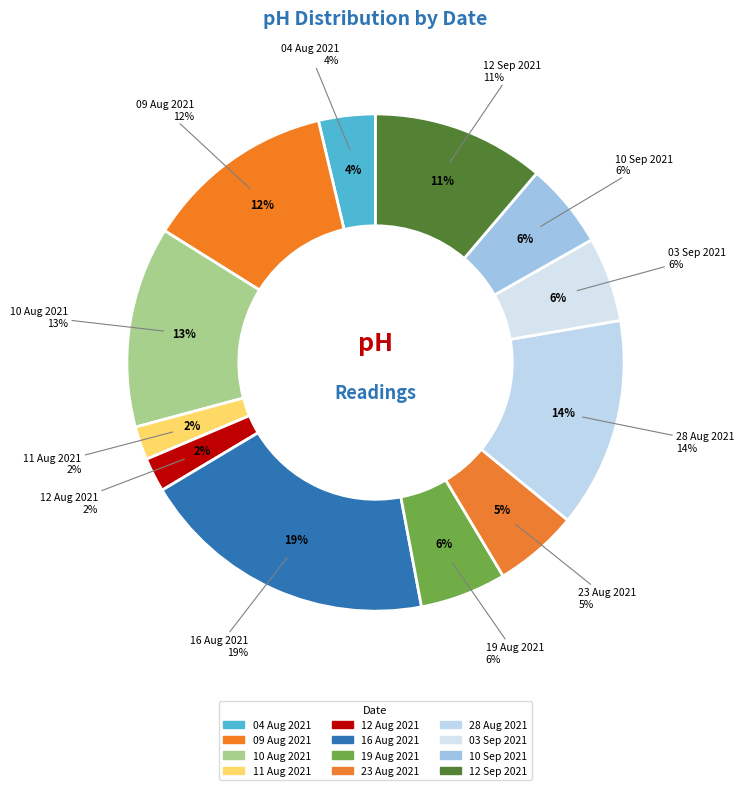

To the nearest percent, what is the difference between the largest and smallest slice percentages?

17%